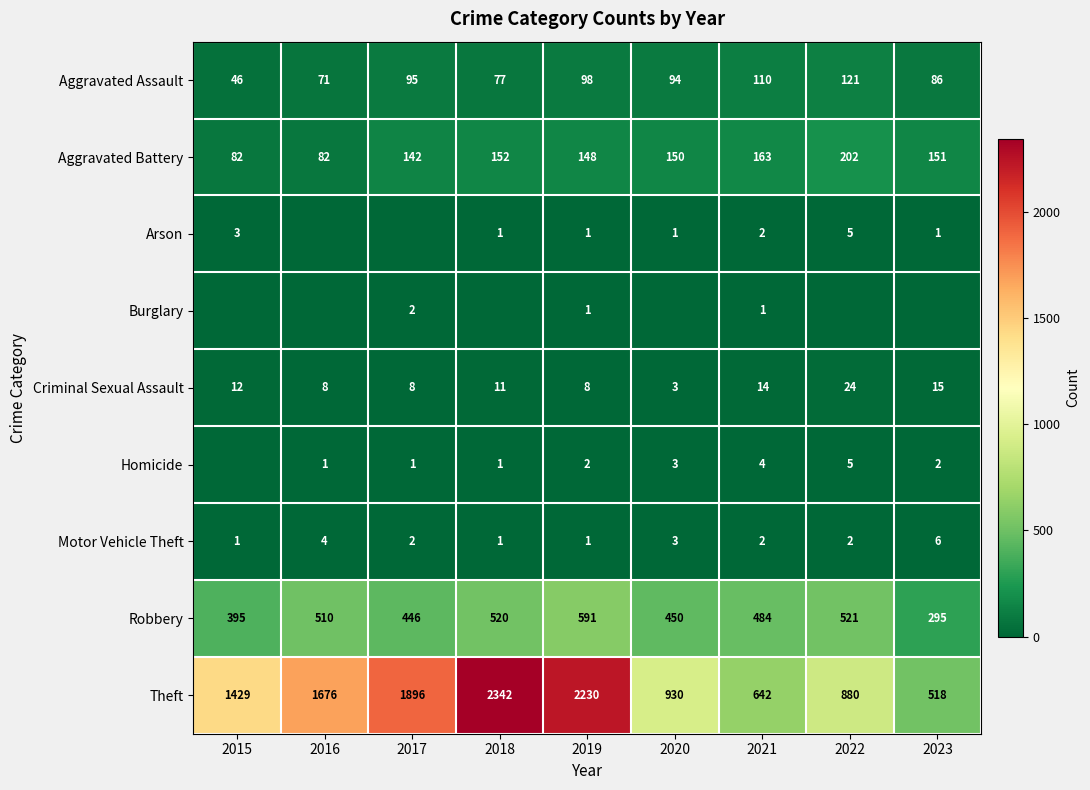

The Aggravated Battery series shows 340 at 2022. True or false?

False